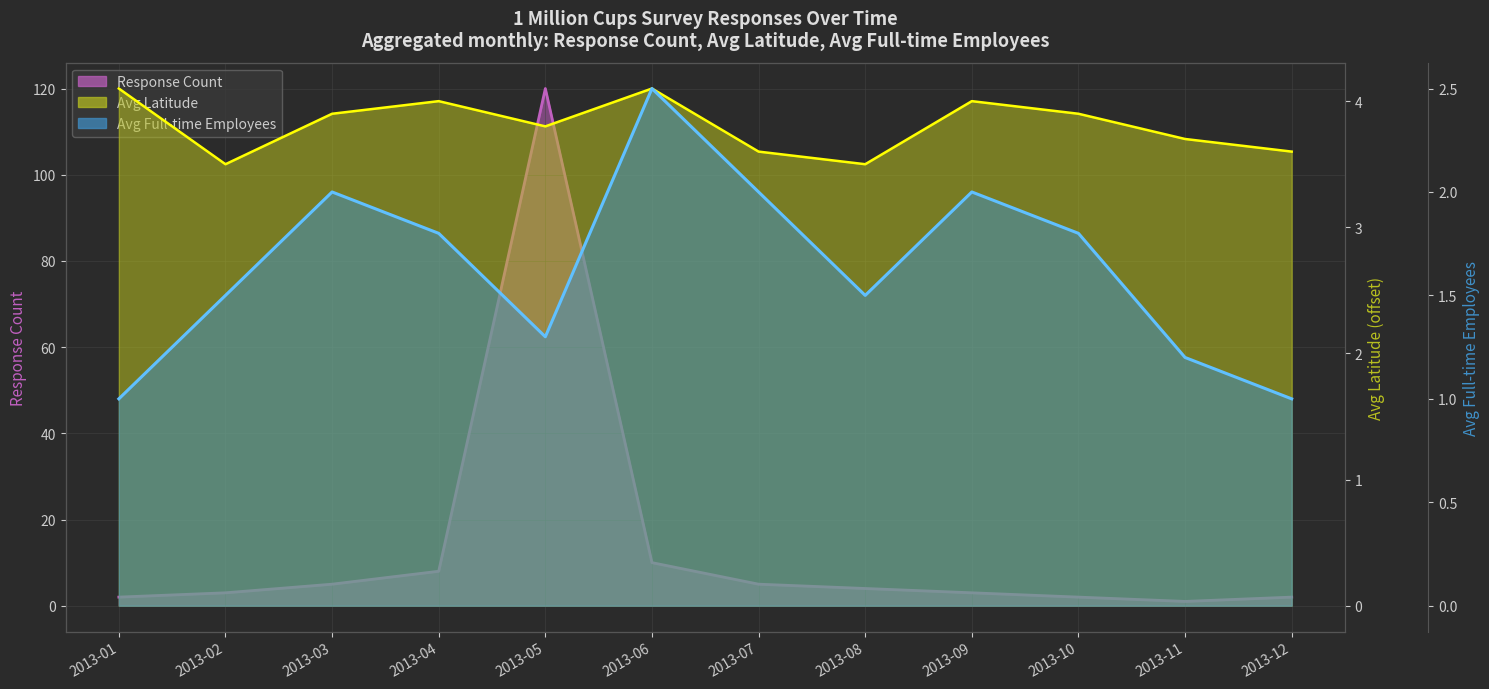

At which label is Avg Latitude closest to 3?

2013-02